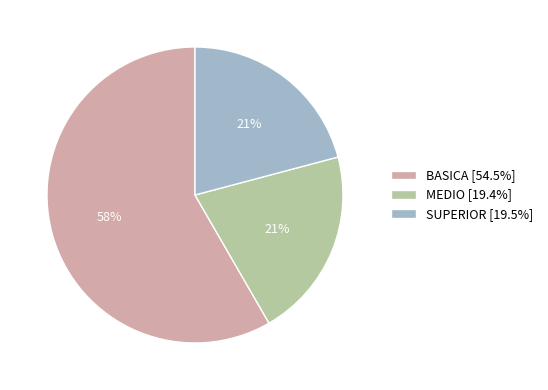

To the nearest percent, what percentage of the pie is MEDIO?

21%